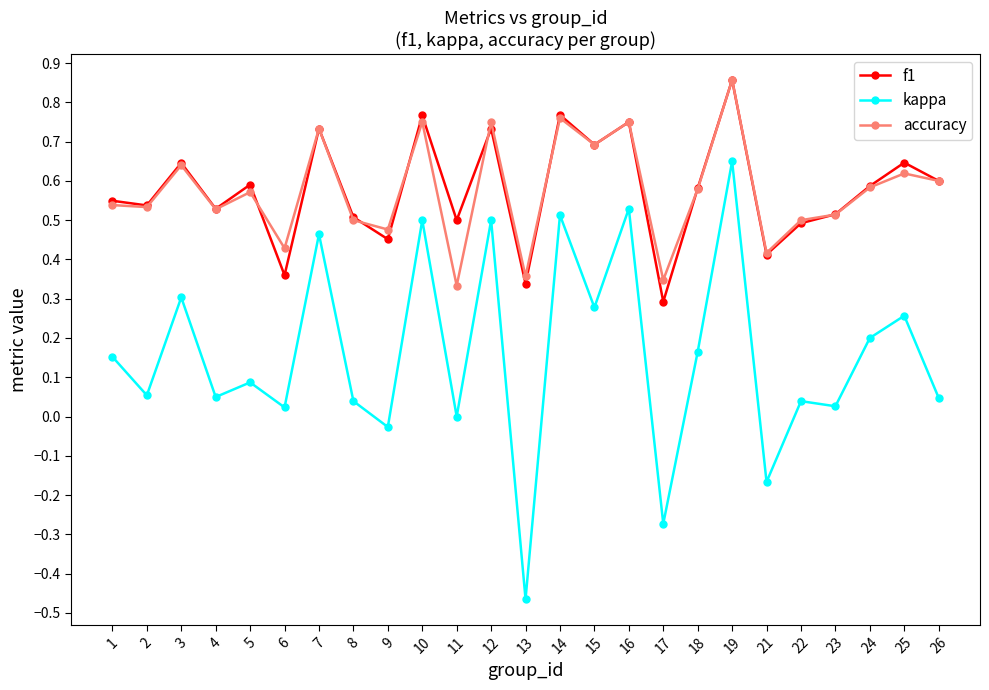

At which label does accuracy reach its peak?

19